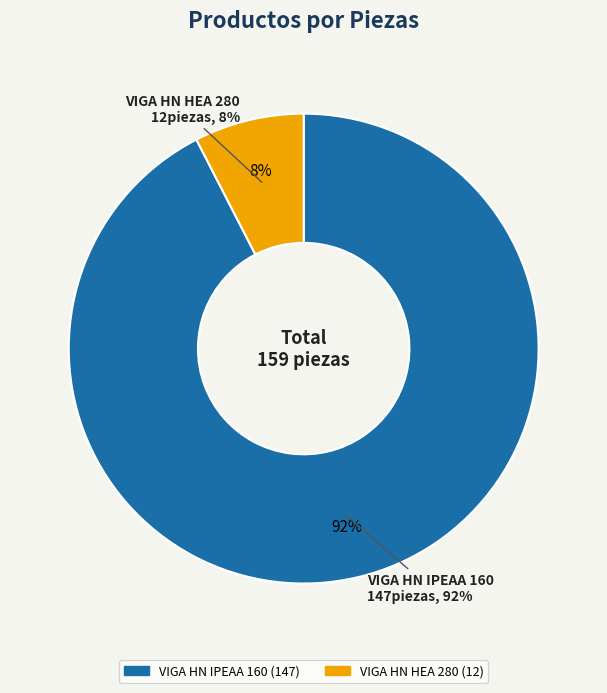

Is it true that VIGA HN IPEAA 160 is 92% of the pie?

True